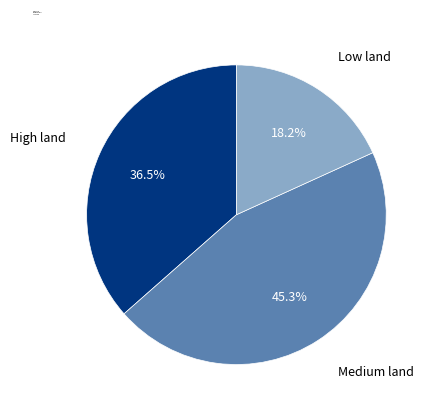

Between Medium land and High land, which is larger?

Medium land